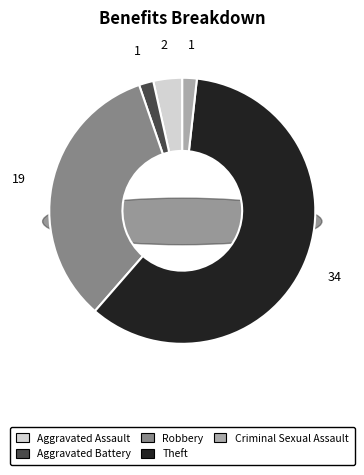

To the nearest percent, what is the combined percentage of Aggravated Assault and Aggravated Battery?

5%